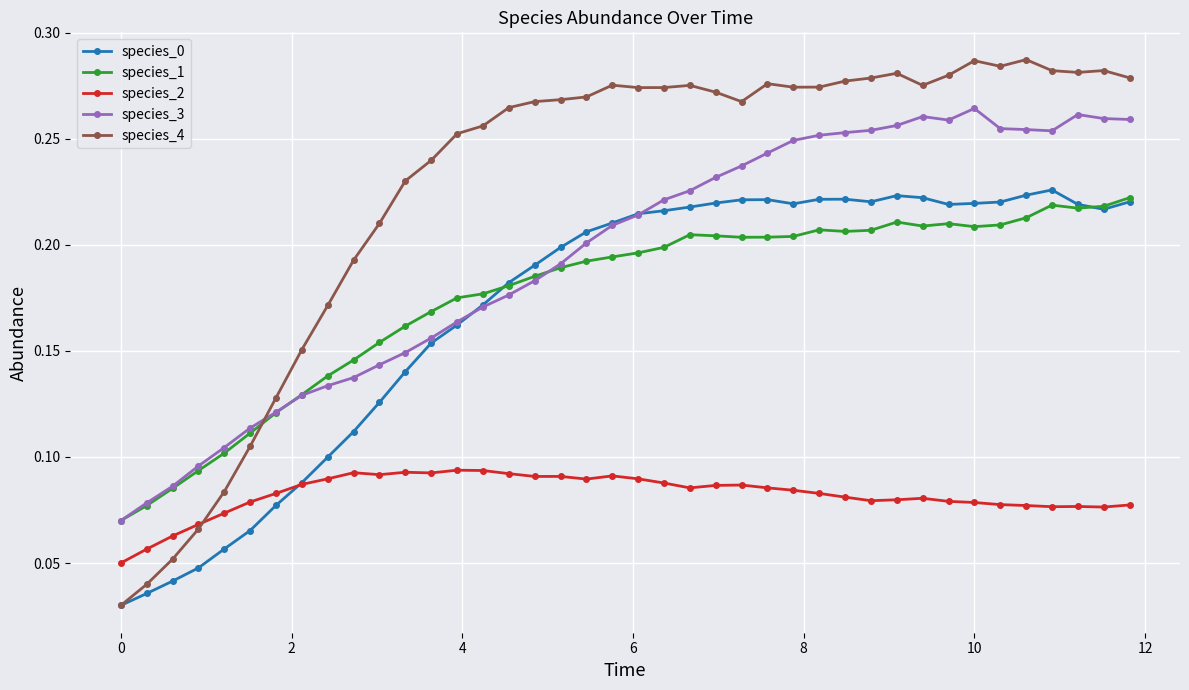

Which series has the widest spread of values?

species_4